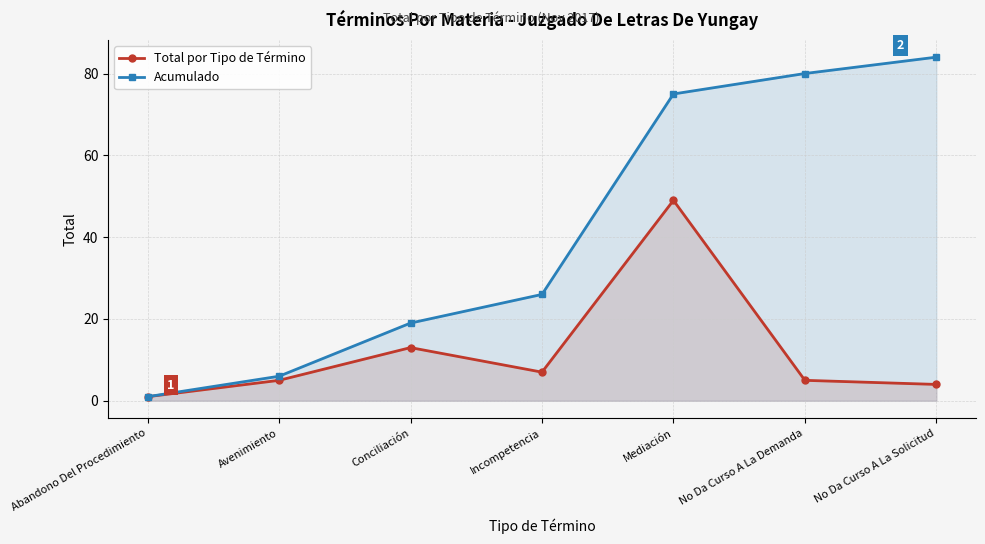

What are all the series names shown in the legend?

Total por Tipo de Término, Acumulado